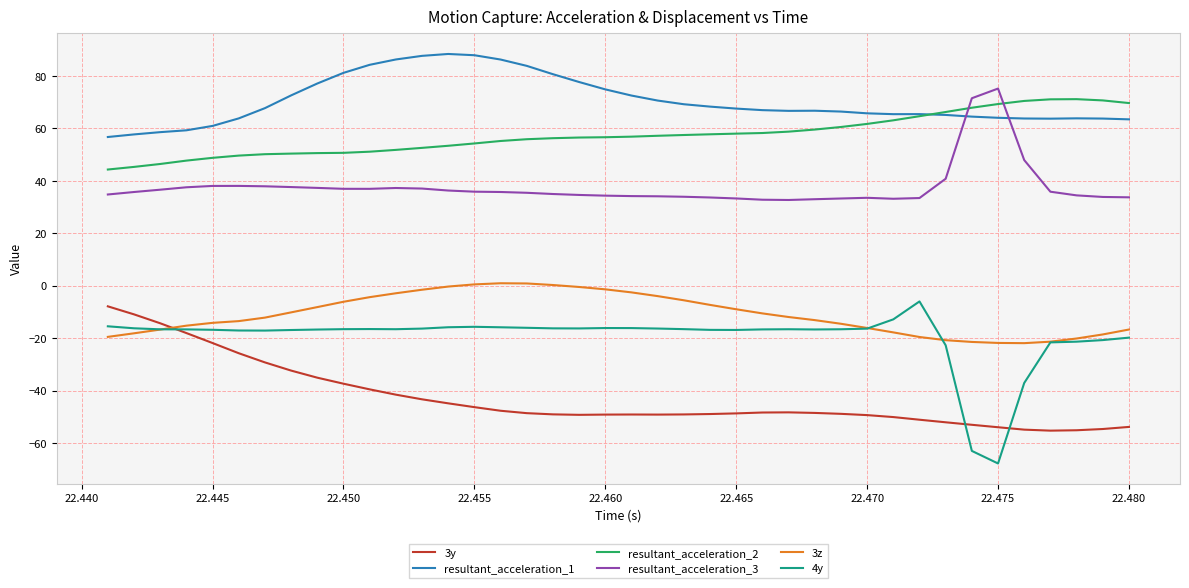

True or false: 4y and resultant_acceleration_3 cross at least once.

False